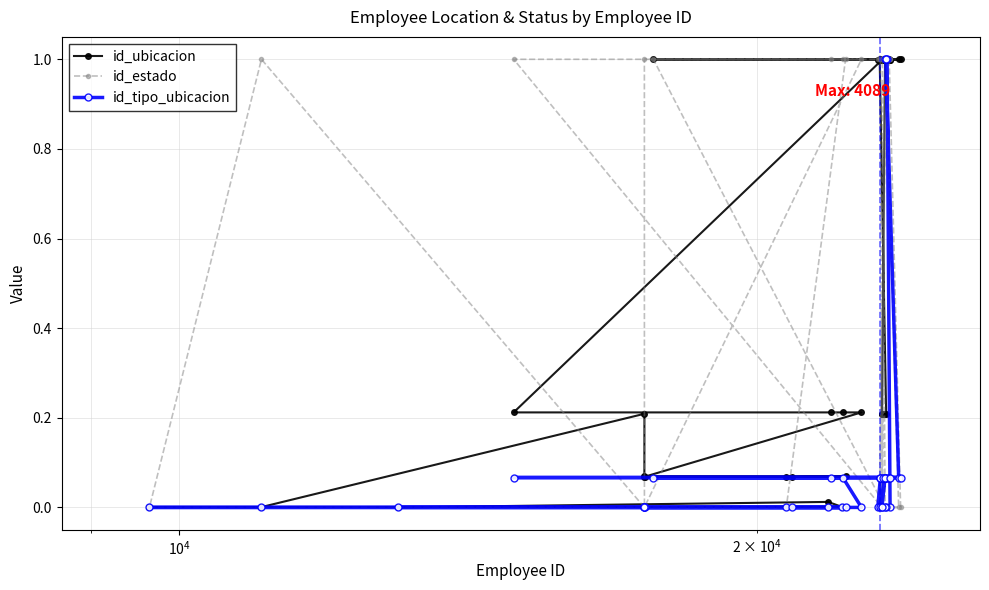

What is the value of the id_estado point at the 24th from the left?

1.0